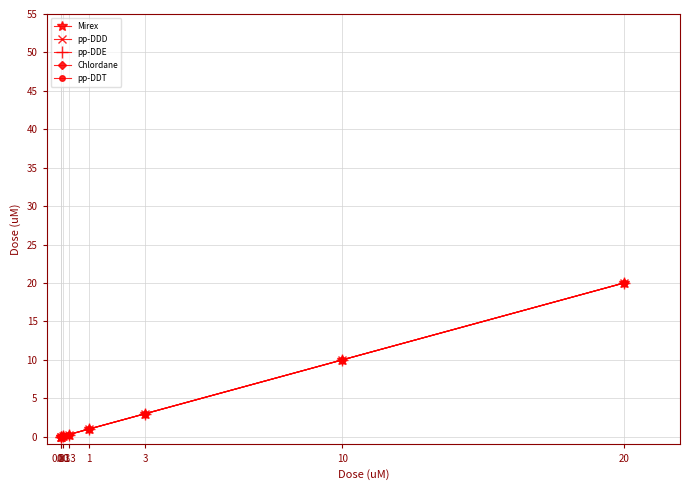

Which category has the highest value in the pp-DDD series?

20